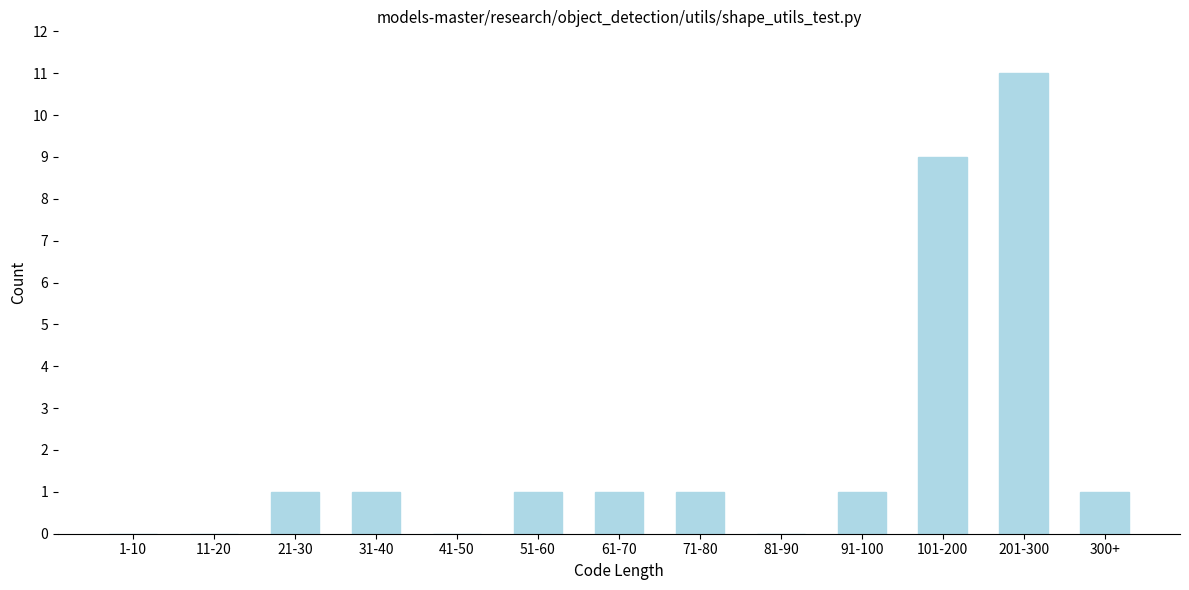

Reading left to right, transcribe all the data shown in this chart.

1-10=0	11-20=0	21-30=1	31-40=1	41-50=0	51-60=1	61-70=1	71-80=1	81-90=0	91-100=1	101-200=9	201-300=11	300+=1